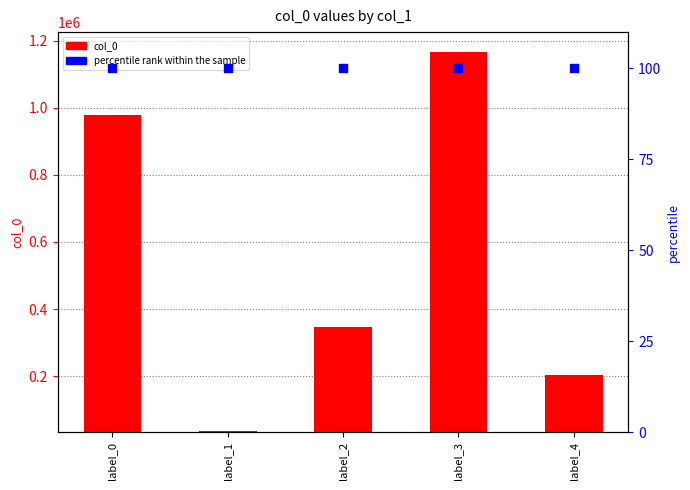

Is the value of col_0 at label_0 greater than the value of percentile rank within the sample at label_4?

Yes